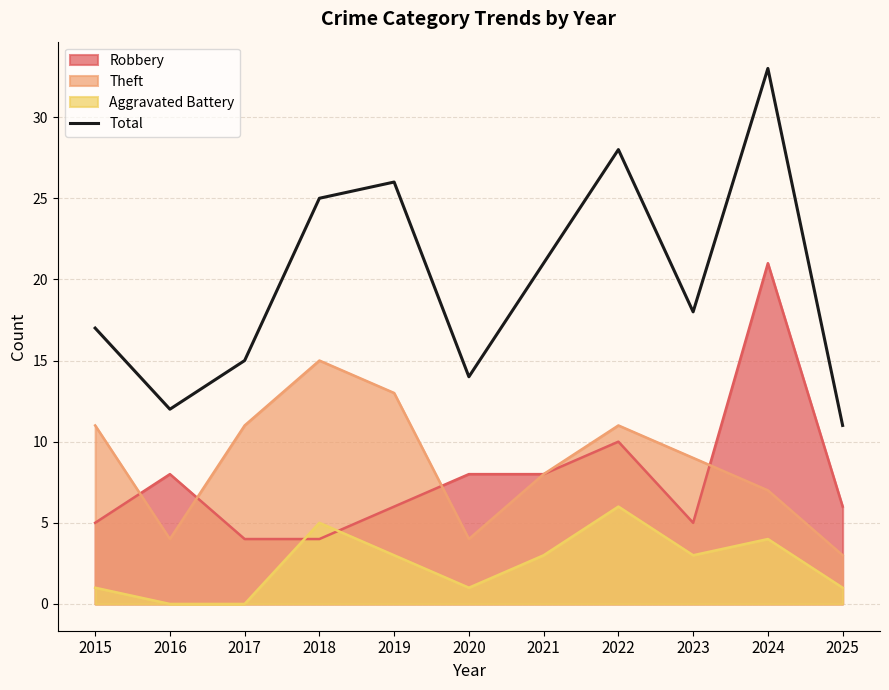

Reading left to right, transcribe all the data shown in this chart.

2015=17	2016=12	2017=15	2018=25	2019=26	2020=14	2021=21	2022=28	2023=18	2024=33	2025=11